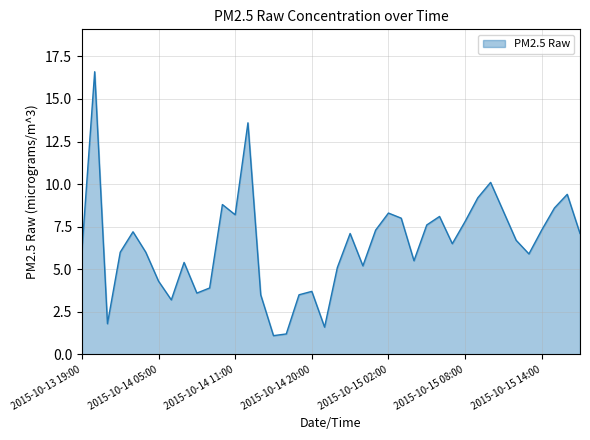

Reading left to right, list all the values displayed in this chart.

6.1	16.6	1.8	6.0	7.2	6.0	4.3	3.2	5.4	3.6	3.9	8.8	8.2	13.6	3.5	1.1	1.2	3.5	3.7	1.6	5.1	7.1	5.2	7.3	8.3	8.0	5.5	7.6	8.1	6.5	7.8	9.2	10.1	8.4	6.7	5.9	7.3	8.6	9.4	7.1